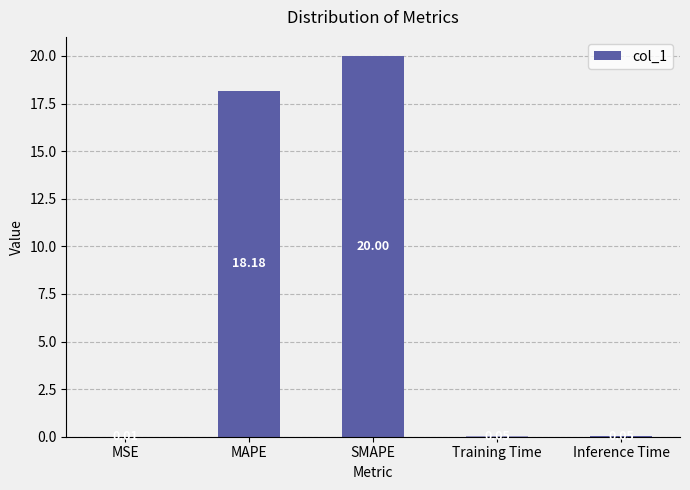

Which has a higher value, MSE or Training Time?

Training Time